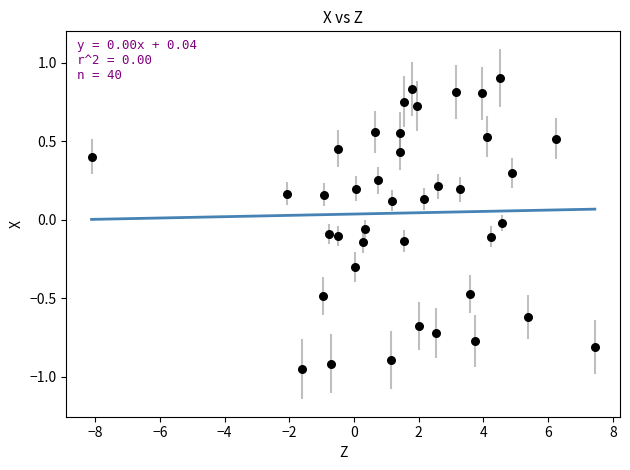

What is the range of Y values (max minus min)?

1.9